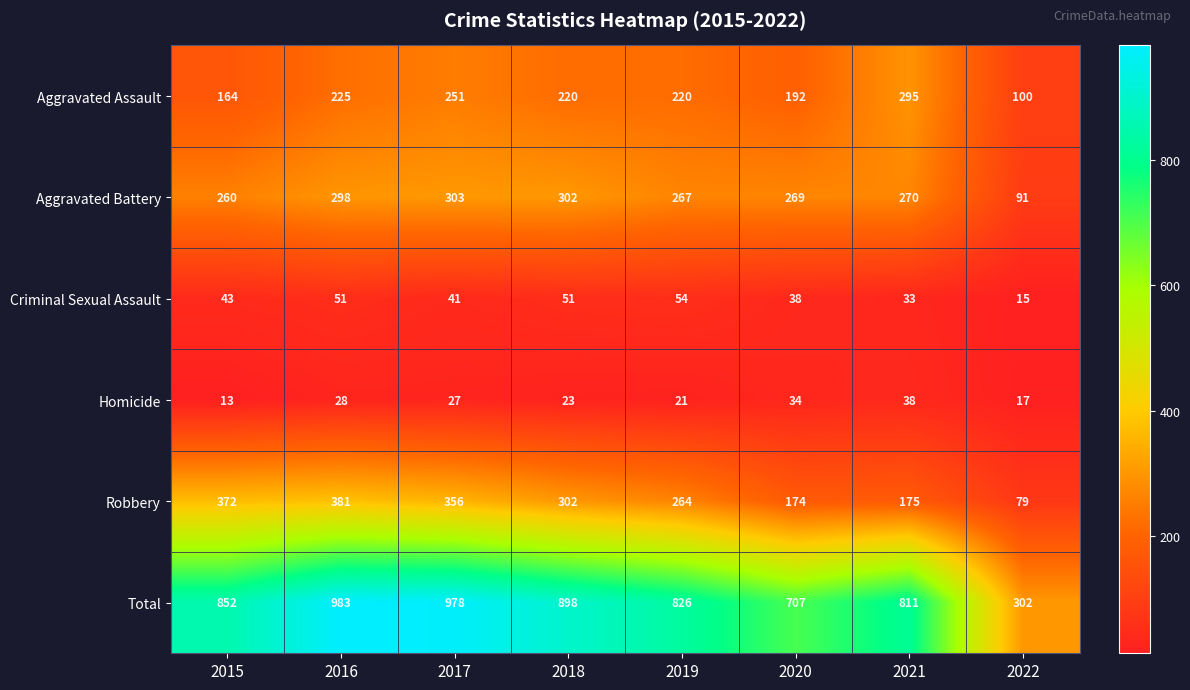

At which category does the chart reach its minimum across all series?

2015